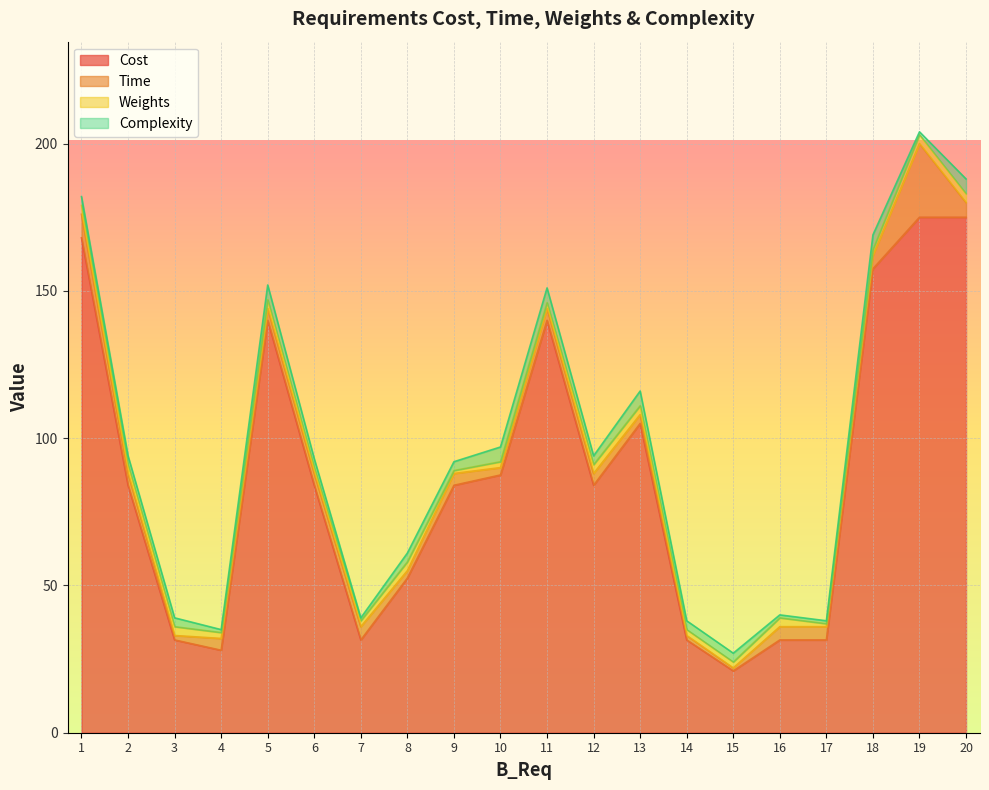

What is the difference between the Time values at 19 and 18?

20.5